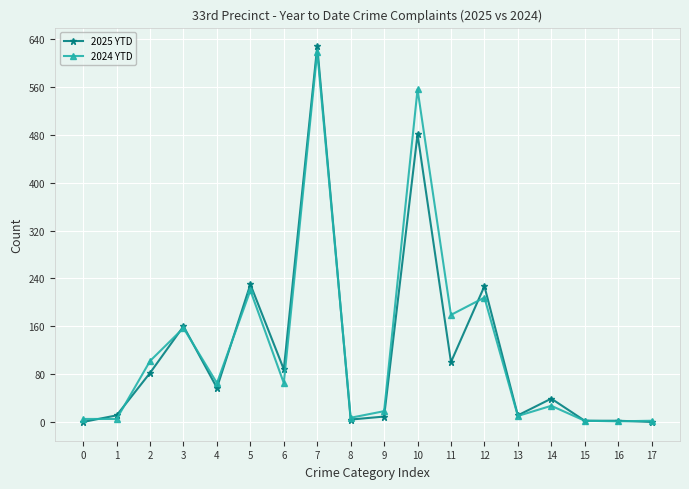

Does the chart have visible grid lines?

Yes